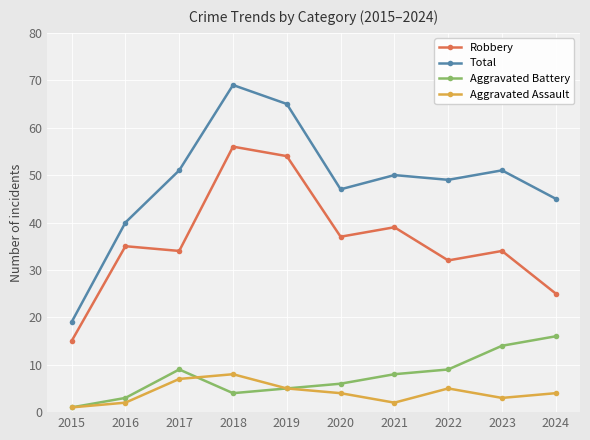

What is the approximate value of Robbery at 2019?

54